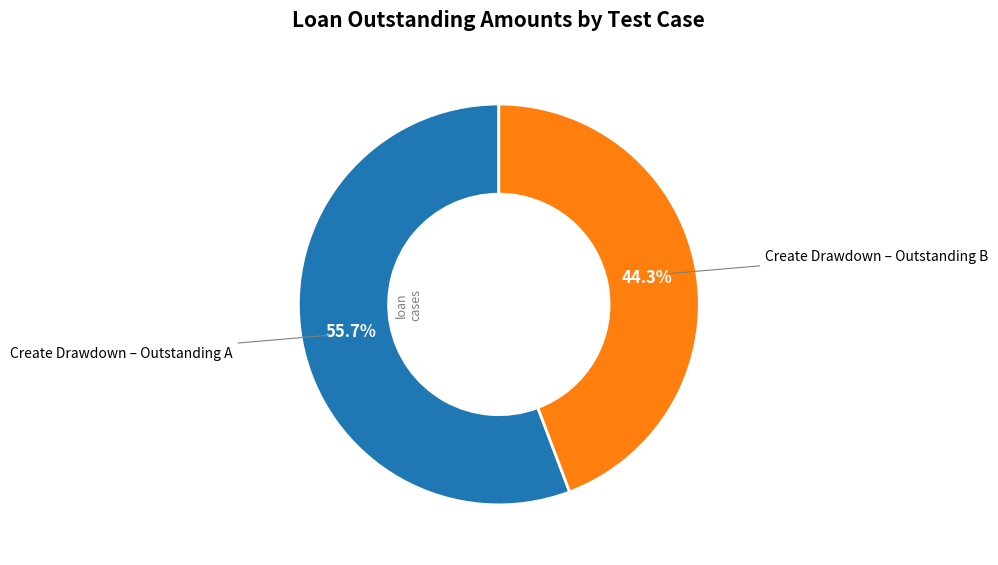

Is there a majority slice in this chart?

Yes